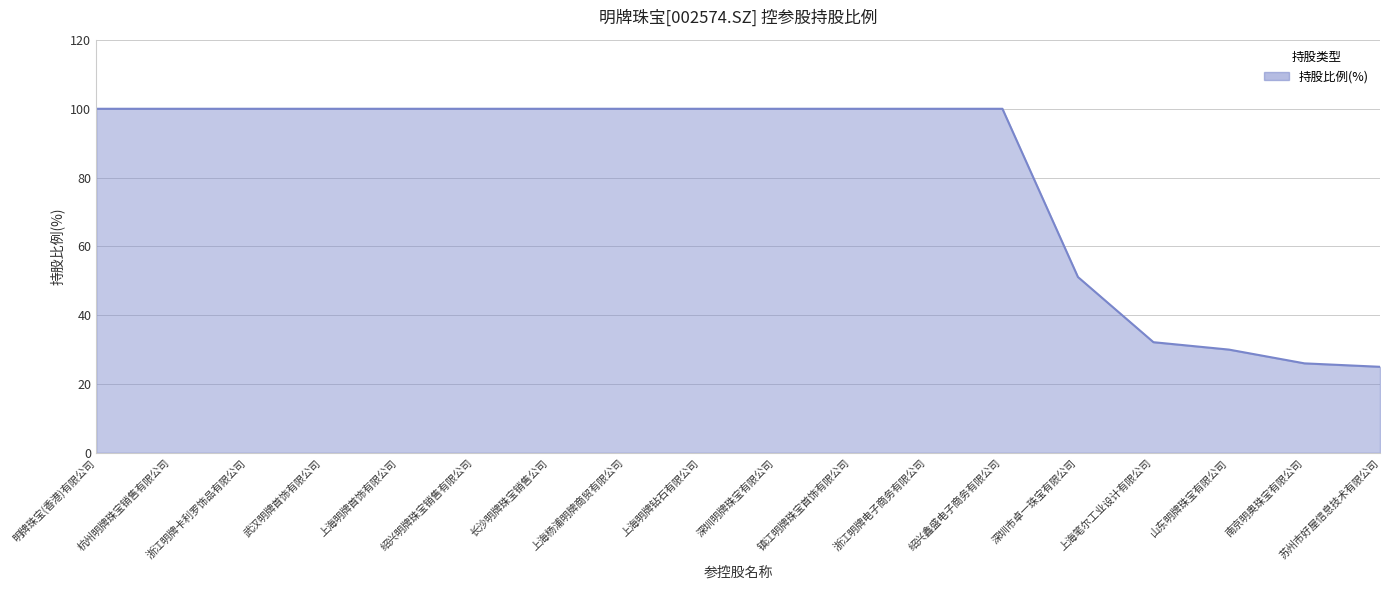

Between 山东明牌珠宝有限公司 and 明牌珠宝(香港)有限公司, which is larger?

明牌珠宝(香港)有限公司